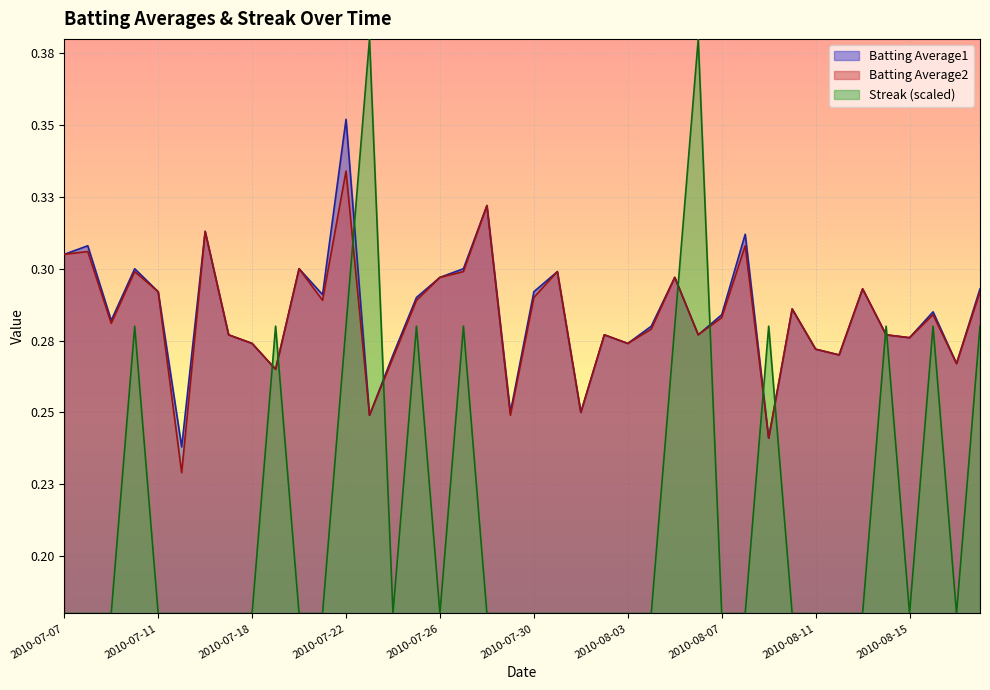

Between 2010-08-05 and 2010-07-25, which is larger?

2010-08-05